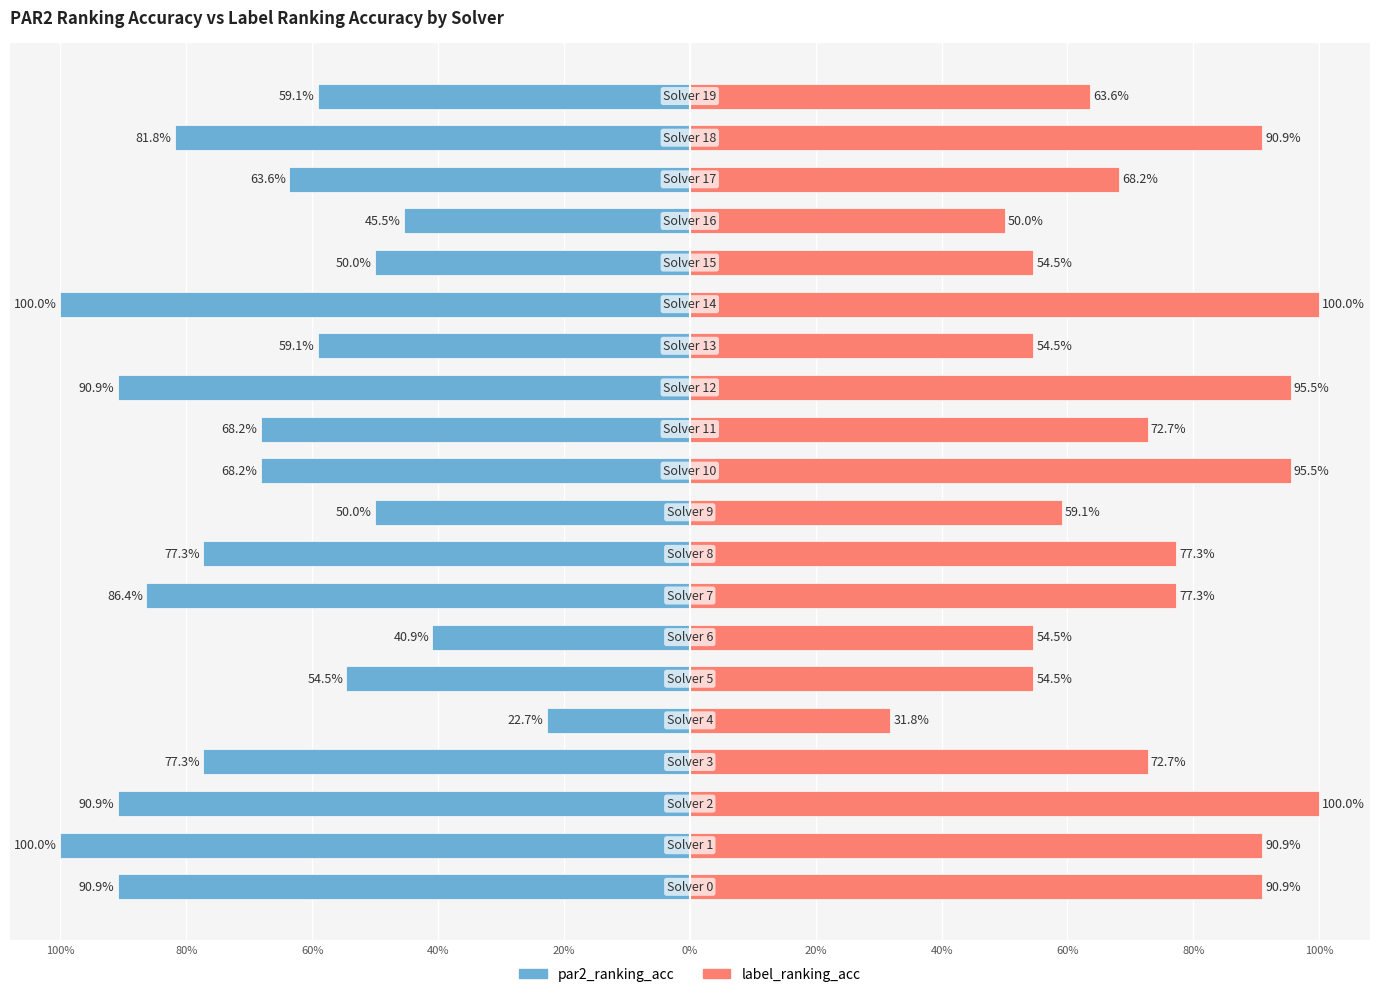

At how many categories does at least one series exceed 0?

20